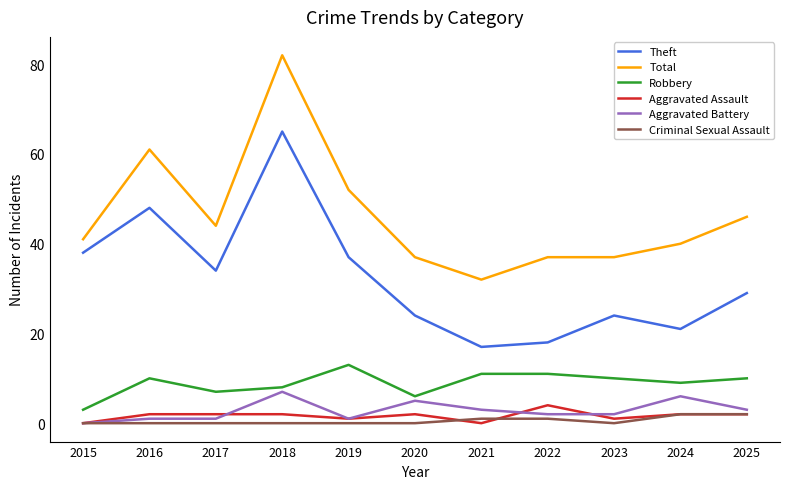

What is the spread (max minus min) of values at 2019?

52